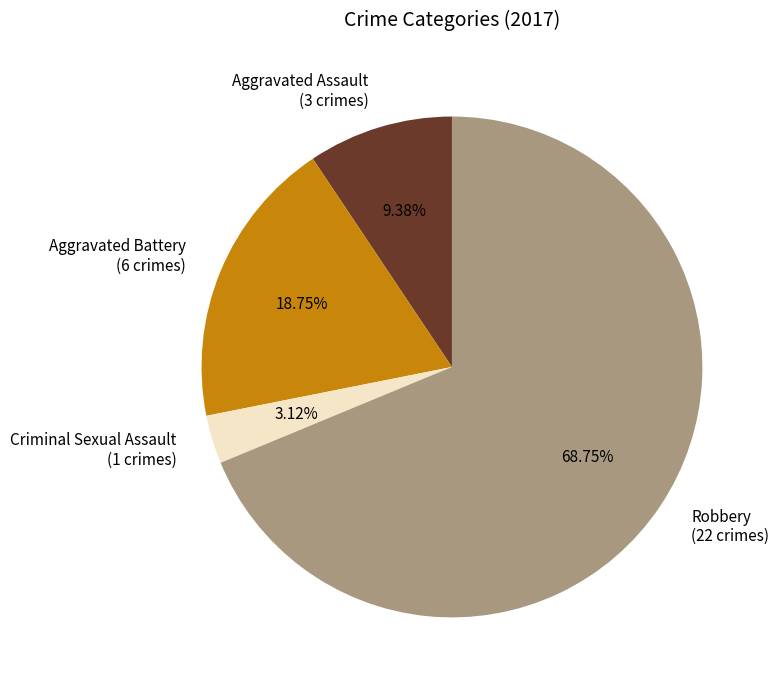

True or false: Aggravated Assault accounts for 9% of the total.

True